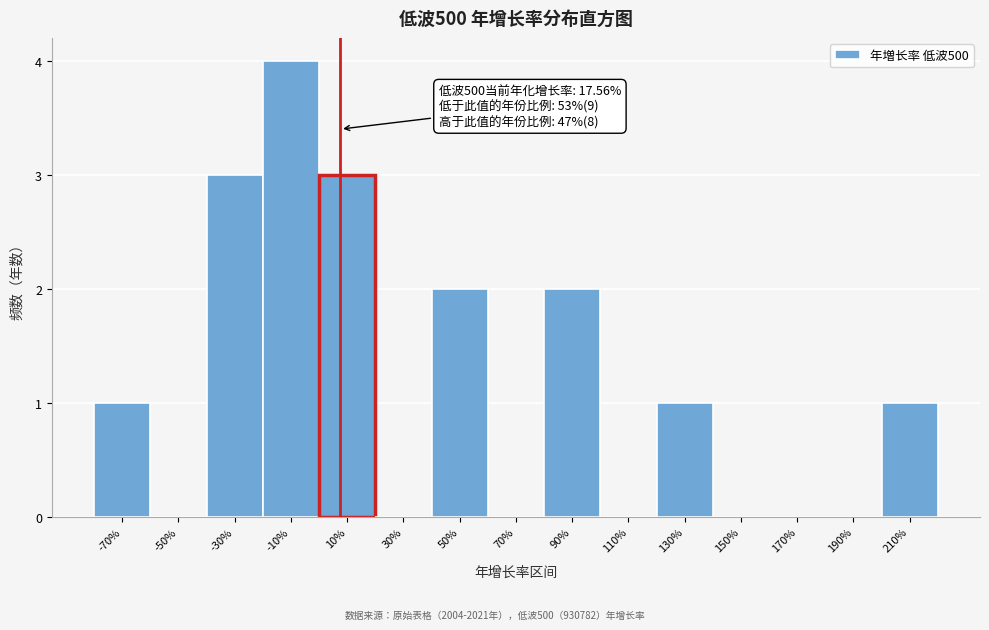

Reading left to right, list all the values displayed in this chart.

-70%=1	-50%=0	-30%=3	-10%=4	10%=3	30%=0	50%=2	70%=0	90%=2	110%=0	130%=1	150%=0	170%=0	190%=0	210%=1